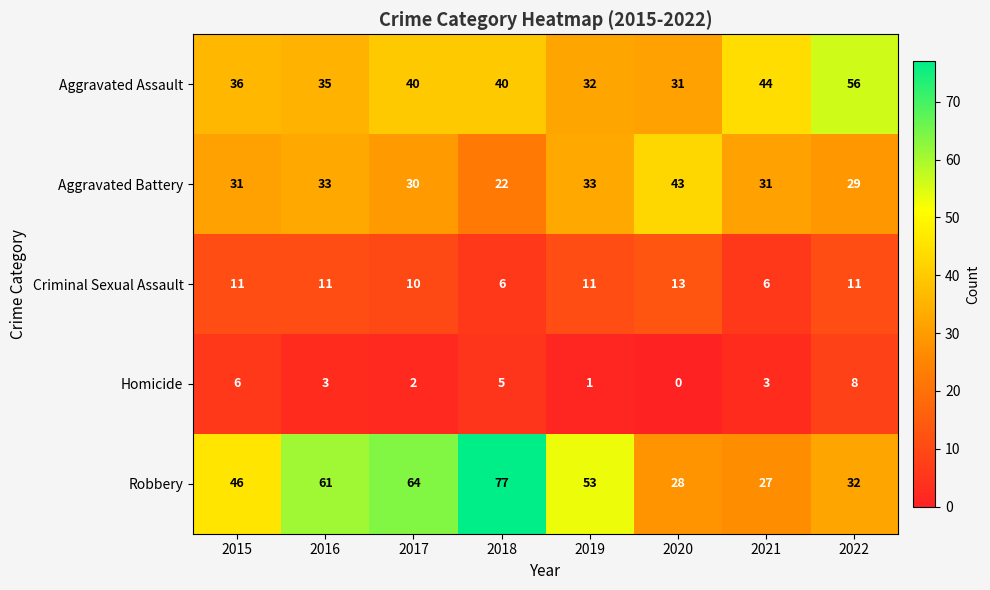

Rank the series at 2022 from lowest to highest value.

Homicide, Criminal Sexual Assault, Aggravated Battery, Robbery, Aggravated Assault